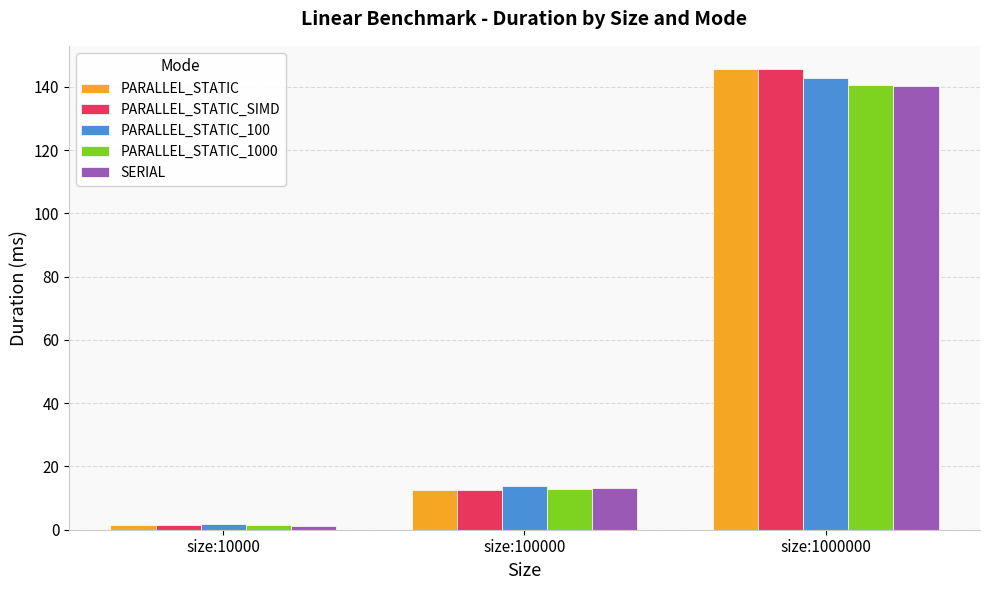

Which series has the widest spread of values?

PARALLEL_STATIC_SIMD